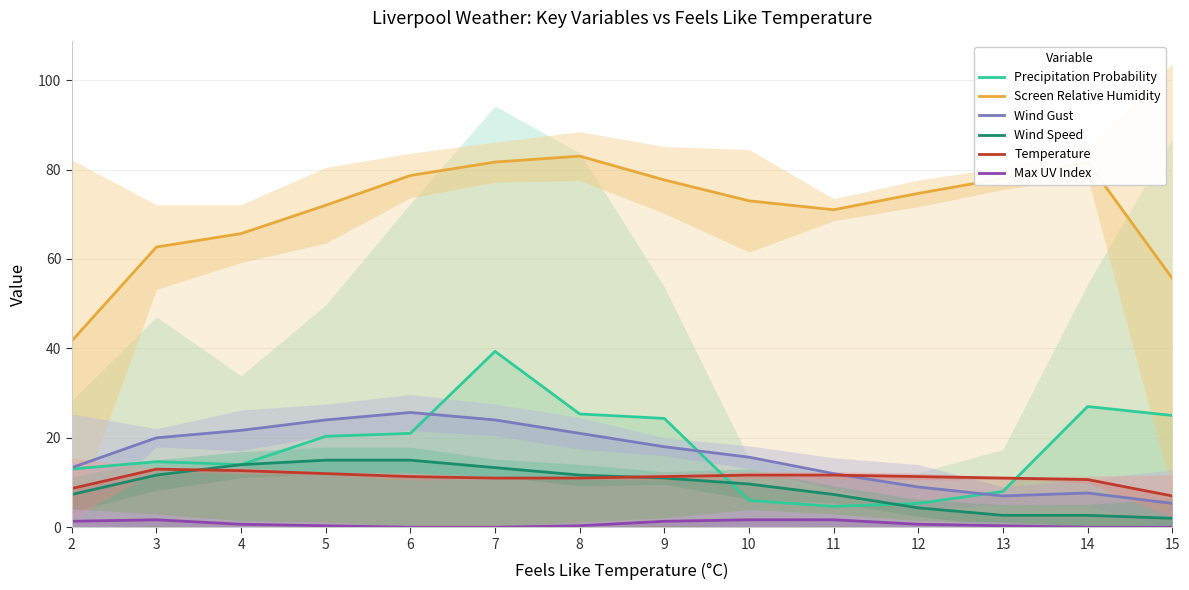

What is the difference between the second highest and minimum values in the Temperature series?

5.7